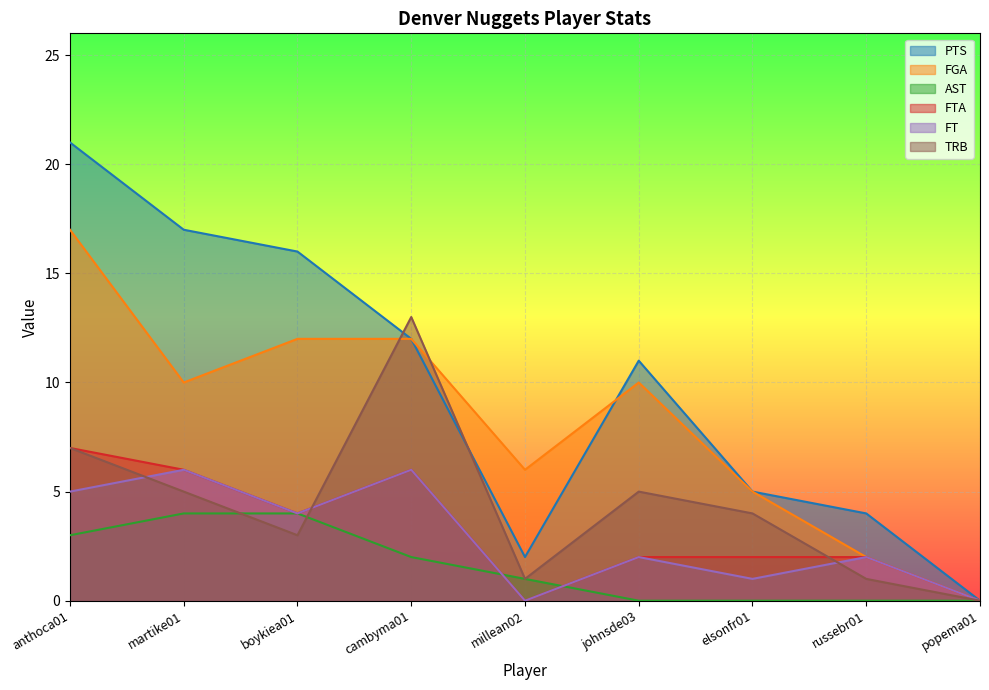

Between martike01 and millean02, which series saw the biggest shift?

PTS